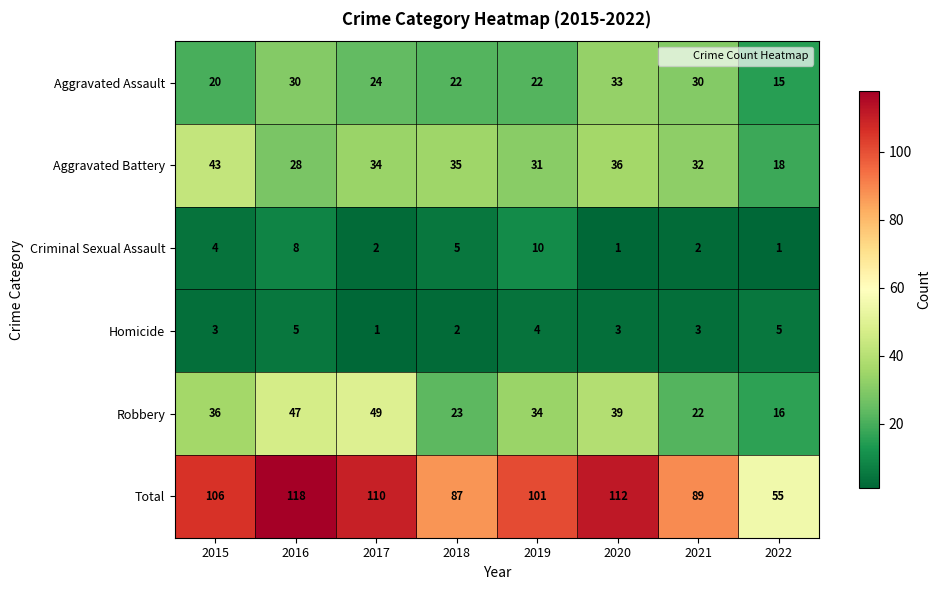

Is it true that Criminal Sexual Assault equals 3 at 2017?

False